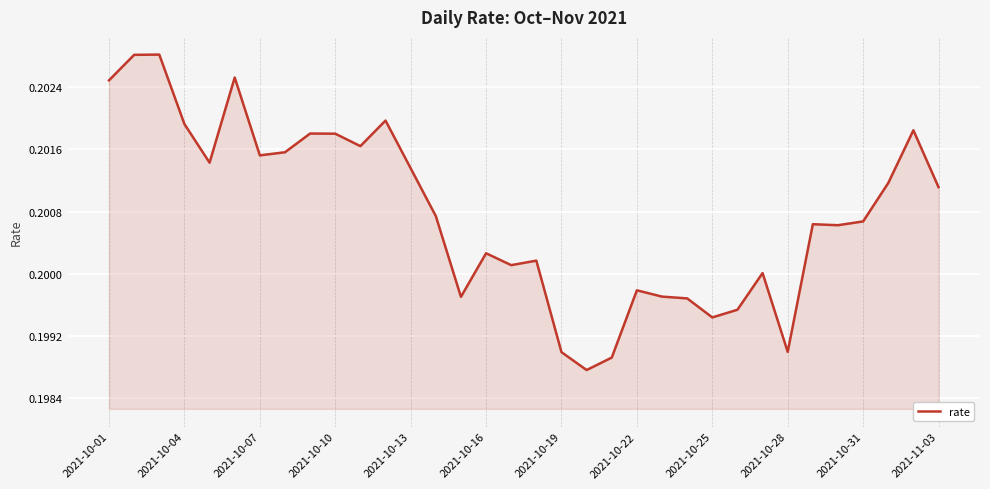

How many lines are shown in the chart?

1